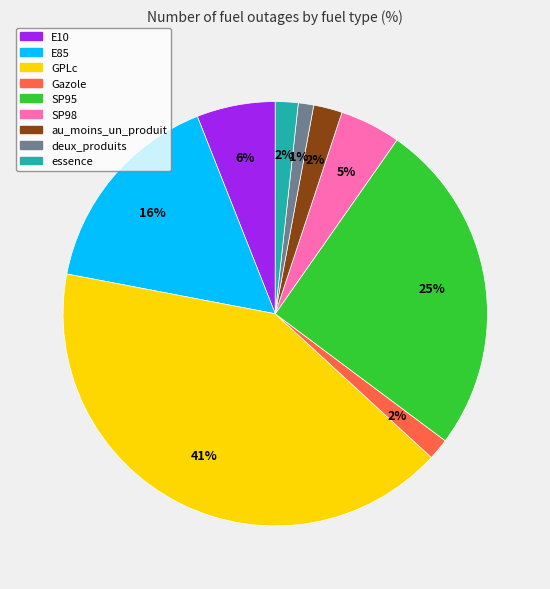

What percentage is the au_moins_un_produit slice, to the nearest percent?

2%